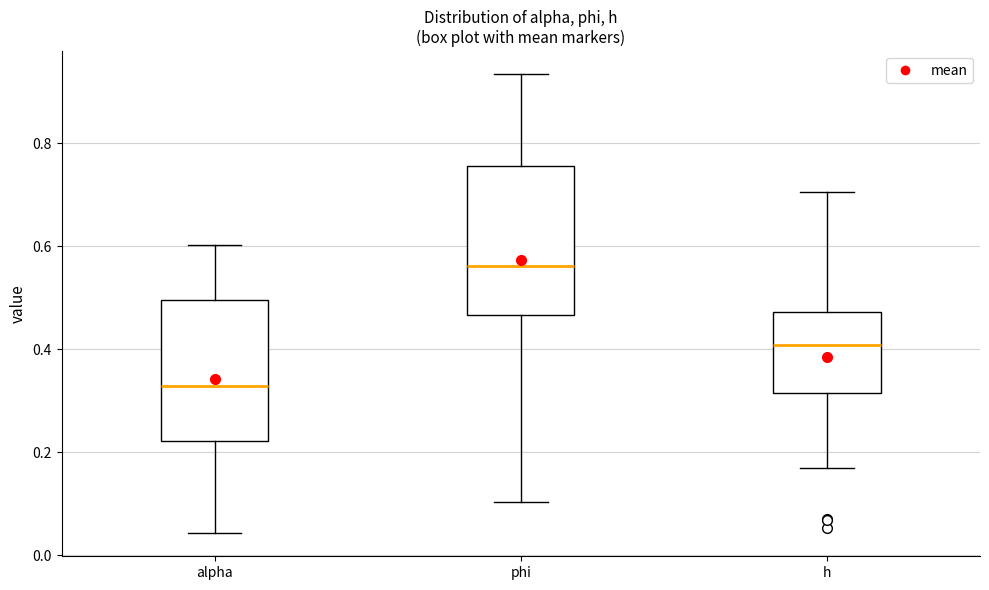

Which box's median line is the lowest?

alpha